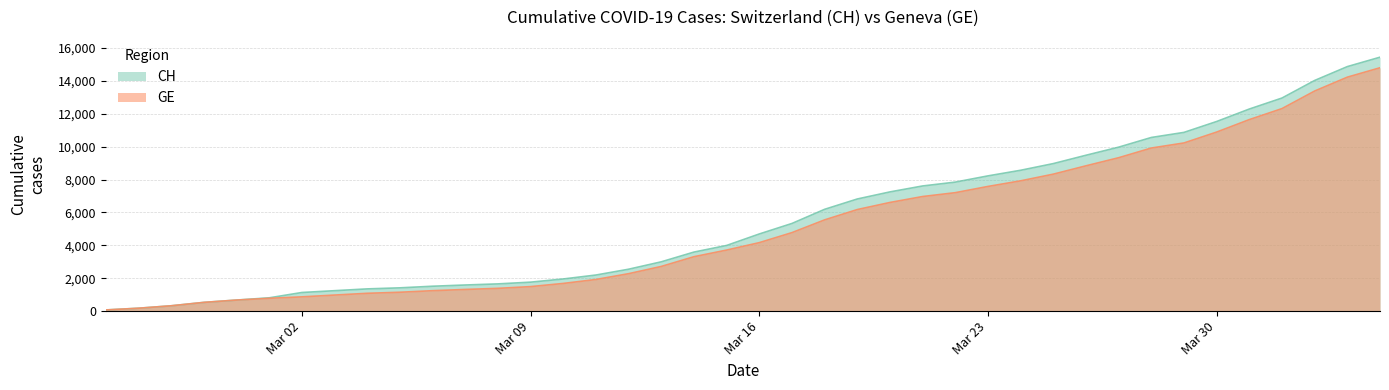

Is it true that GE equals 7922 at 2020-03-24?

True